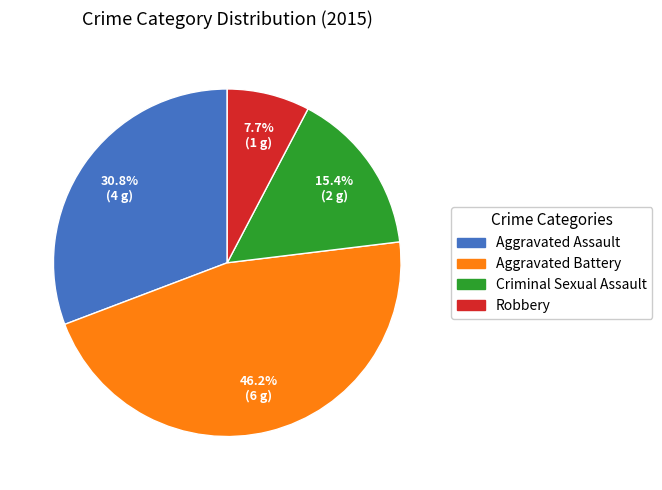

Which category has the biggest portion of the pie?

Aggravated Battery